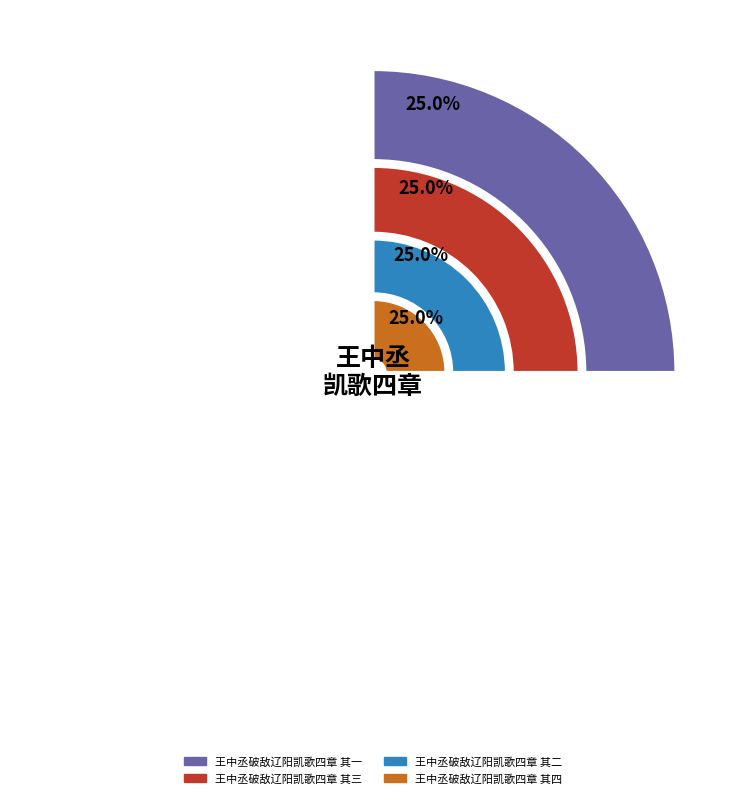

Combined, what portion of the pie is 王中丞破敌辽阳凯歌四章 其四 and 王中丞破敌辽阳凯歌四章 其三?

50.0%